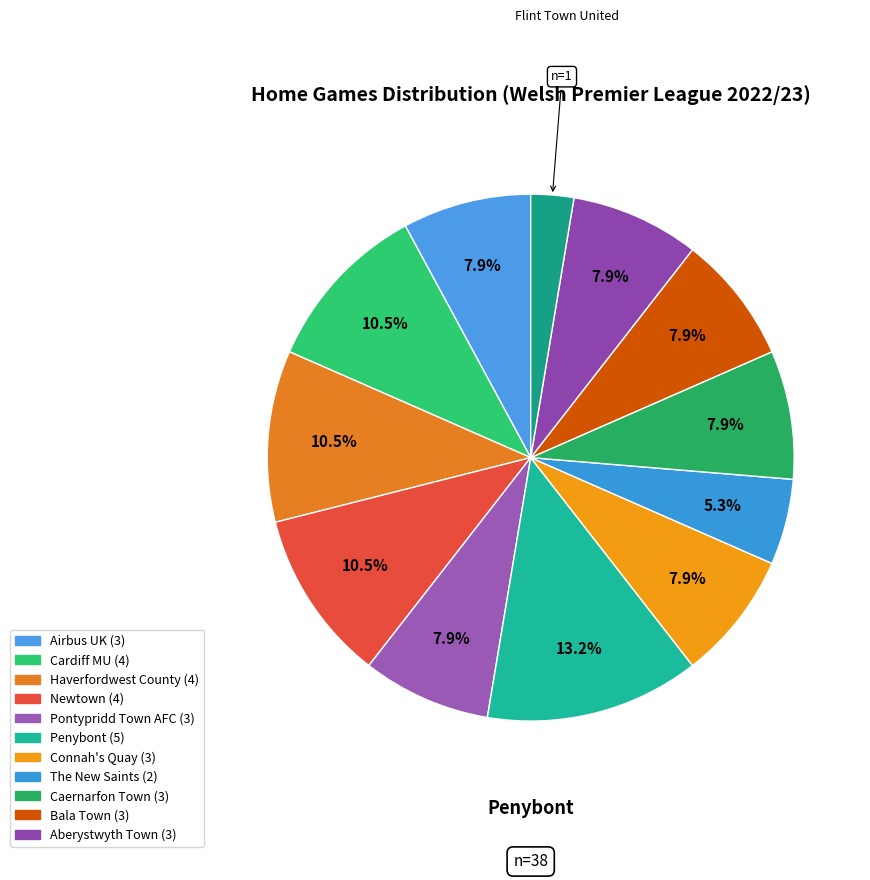

How many slices are in this pie chart?

12